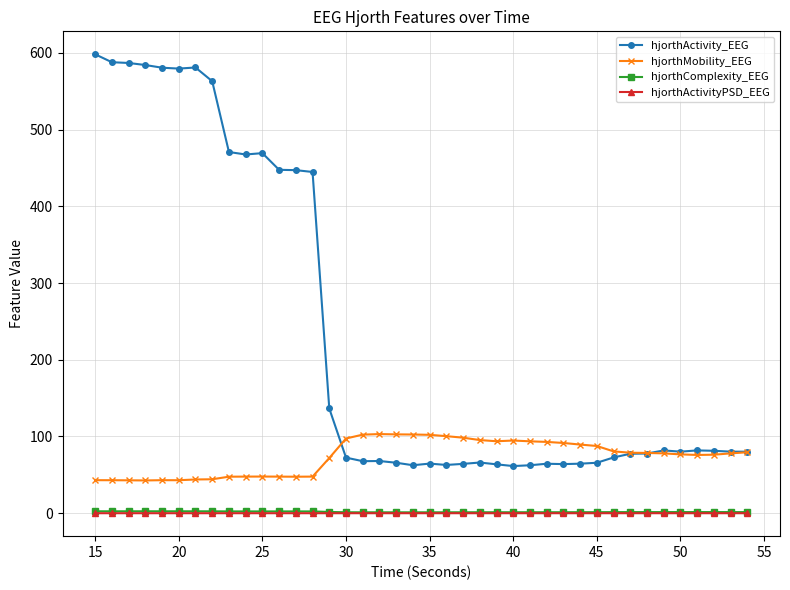

Which series has the largest total across all categories?

hjorthActivity_EEG